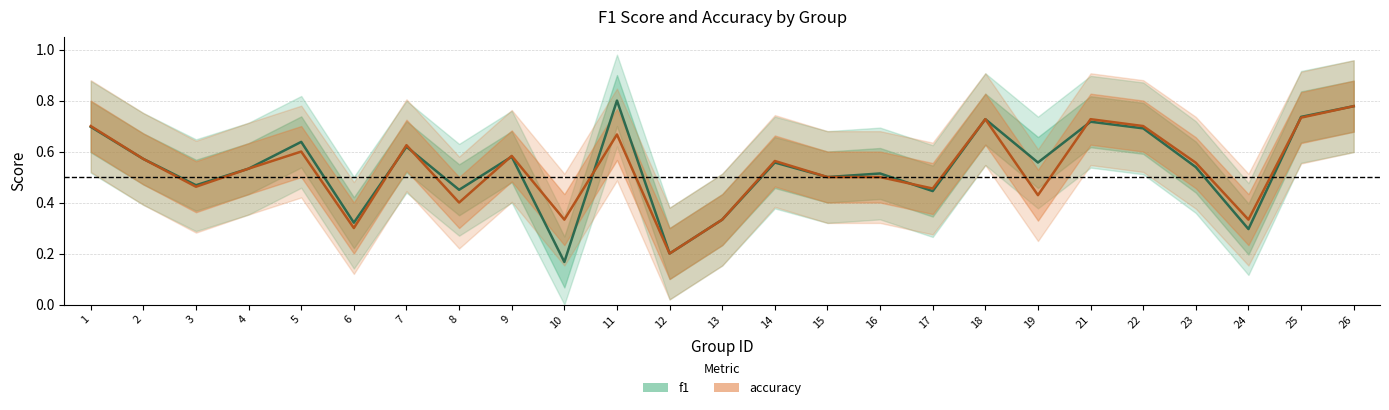

Reading left to right, extract all data points from this chart.

f1: 0.7	0.6	0.5	0.5	0.6	0.3	0.6	0.5	0.6	0.2	0.8	0.2	0.3	0.6	0.5	0.5	0.4	0.7	0.6	0.7	0.7	0.5	0.3	0.7	0.8
accuracy: 0.7	0.6	0.5	0.5	0.6	0.3	0.6	0.4	0.6	0.3	0.7	0.2	0.3	0.6	0.5	0.5	0.5	0.7	0.4	0.7	0.7	0.6	0.3	0.7	0.8